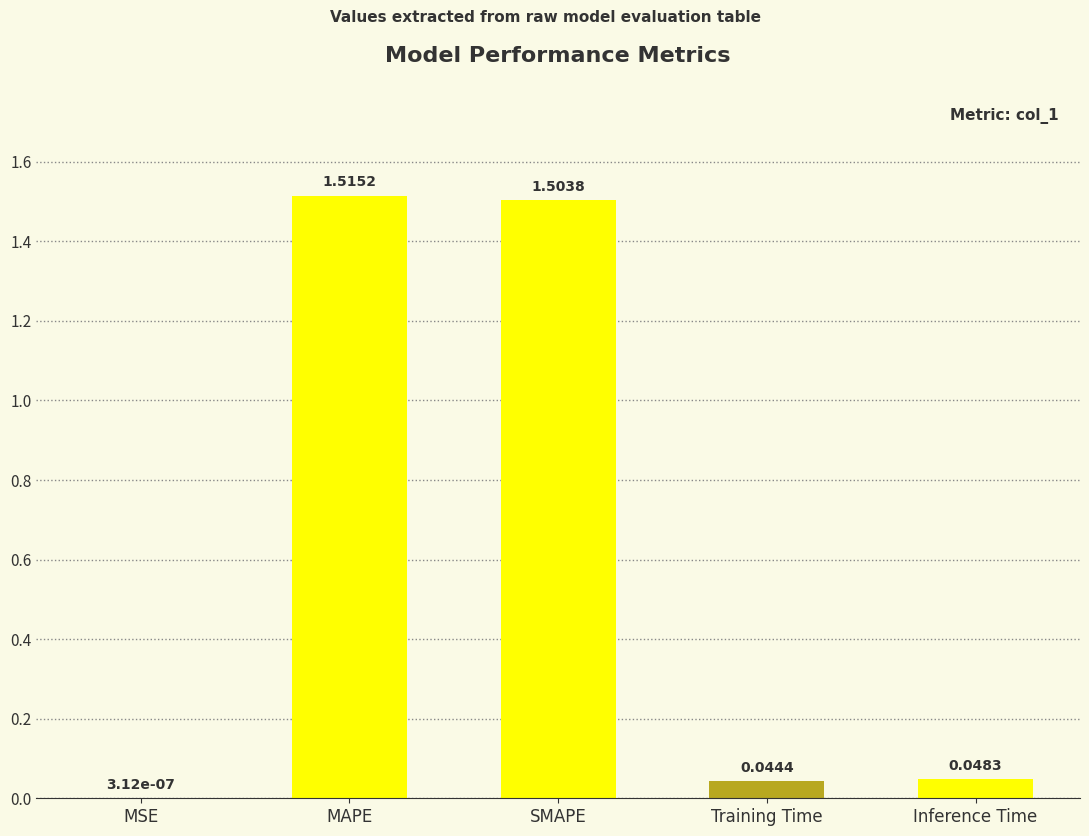

Are the bars grouped side by side (vs. stacked)?

No